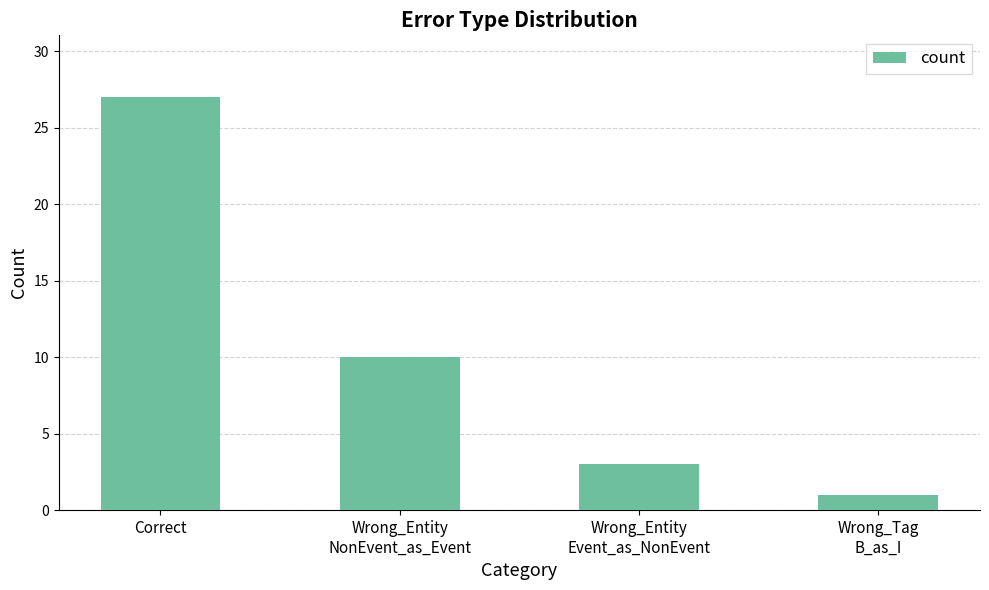

How many distinct data groups are displayed?

1